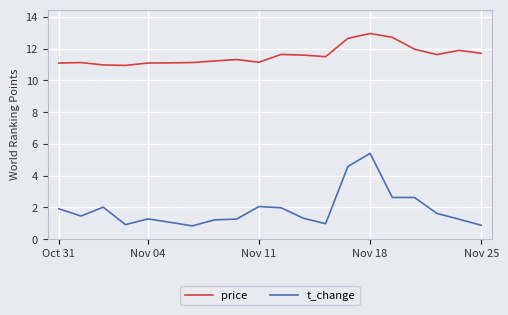

Which series has the largest total across all categories?

price